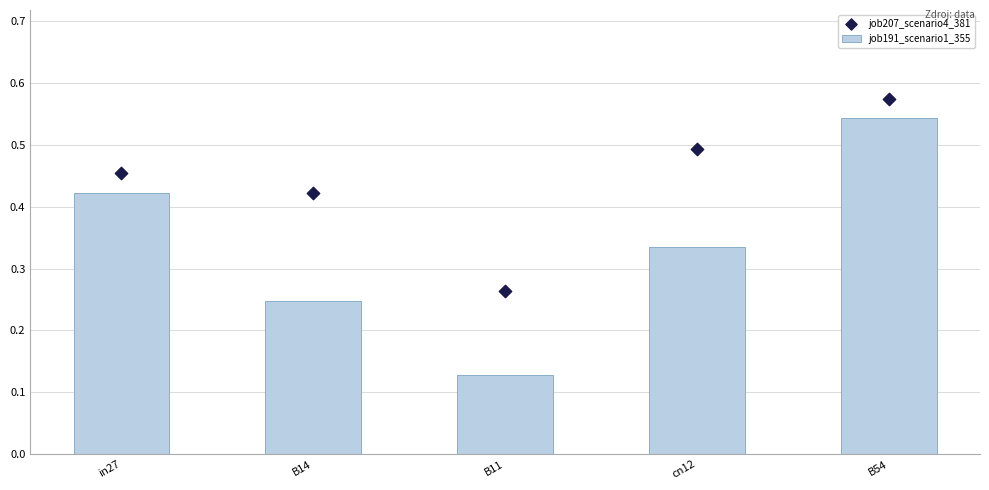

At how many categories does at least one series exceed 0?

5